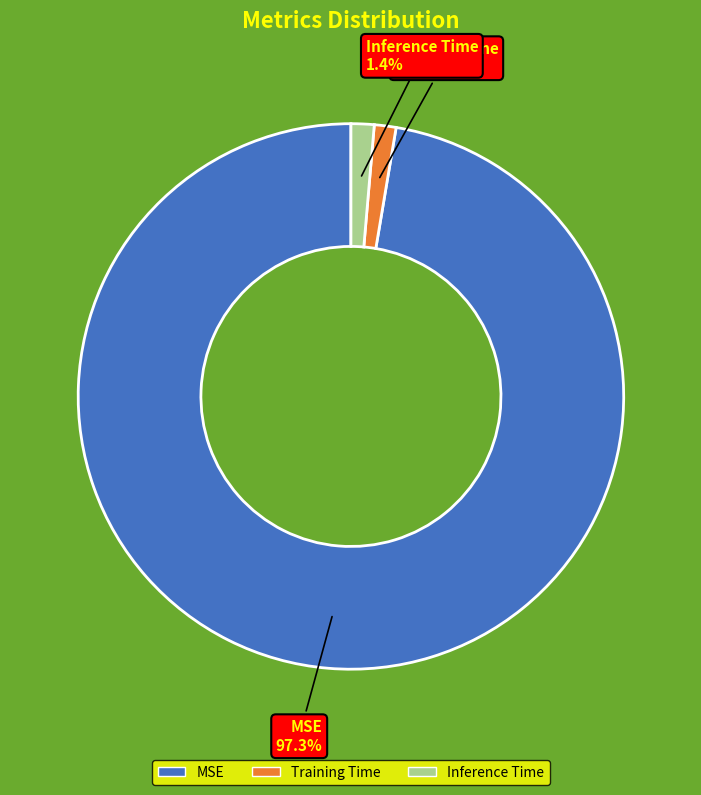

What is the largest slice in the pie chart?

MSE